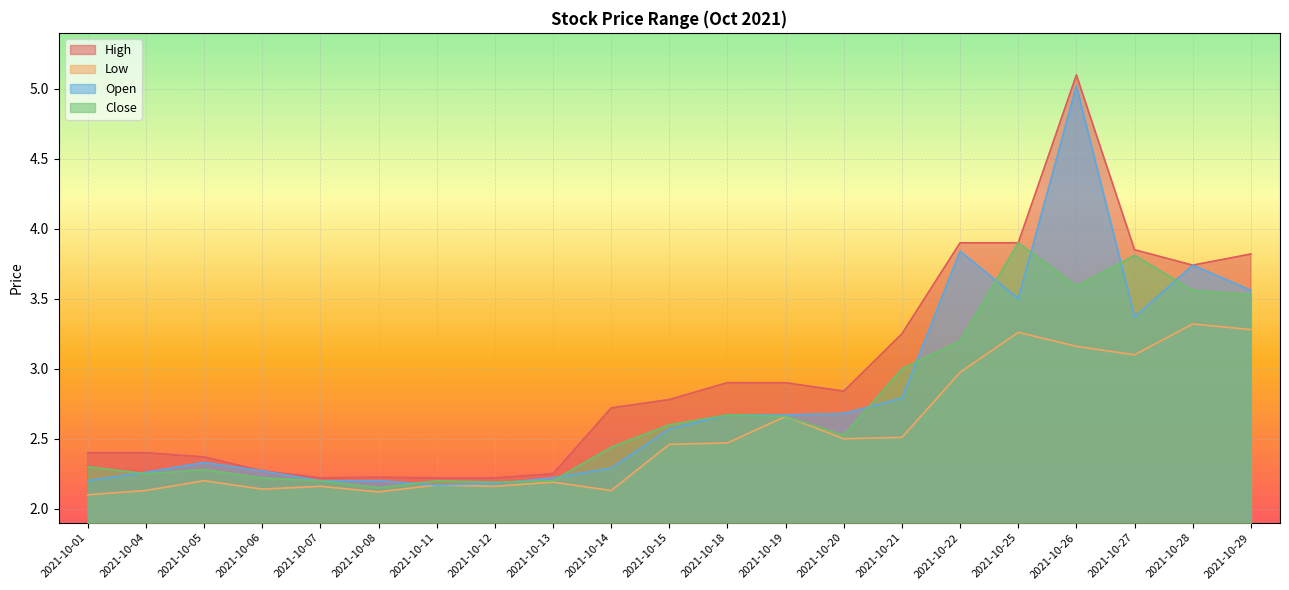

Reading left to right, list all the values displayed in this chart.

High: 2.4	2.4	2.4	2.3	2.2	2.2	2.2	2.2	2.2	2.7	2.8	2.9	2.9	2.8	3.2	3.9	3.9	5.1	3.9	3.7	3.8
Low: 2.1	2.1	2.2	2.1	2.2	2.1	2.2	2.2	2.2	2.1	2.5	2.5	2.7	2.5	2.5	3.0	3.3	3.2	3.1	3.3	3.3
Open: 2.2	2.3	2.3	2.3	2.2	2.2	2.2	2.2	2.2	2.3	2.6	2.7	2.7	2.7	2.8	3.8	3.5	5.0	3.4	3.7	3.6
Close: 2.3	2.2	2.3	2.2	2.2	2.1	2.2	2.2	2.2	2.4	2.6	2.7	2.7	2.5	3.0	3.2	3.9	3.6	3.8	3.6	3.5